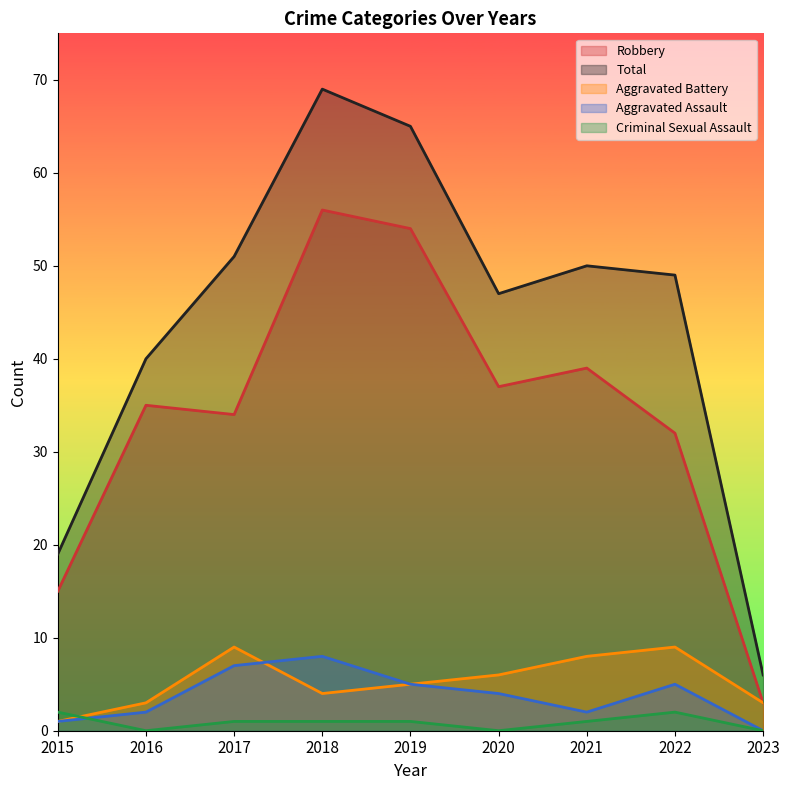

True or false: Total and Aggravated Assault cross at least once.

False